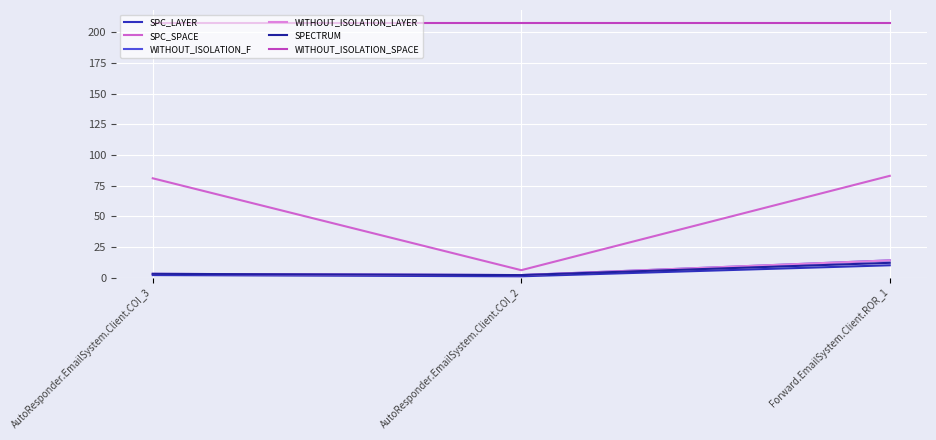

Is this an area chart (filled region under the line)?

No